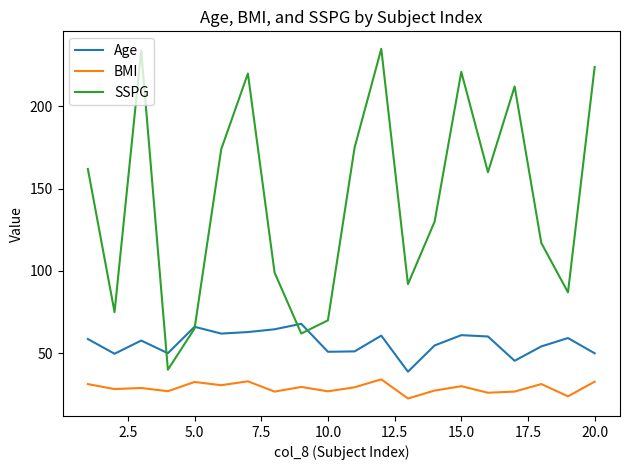

True or false: BMI and Age cross at least once.

False